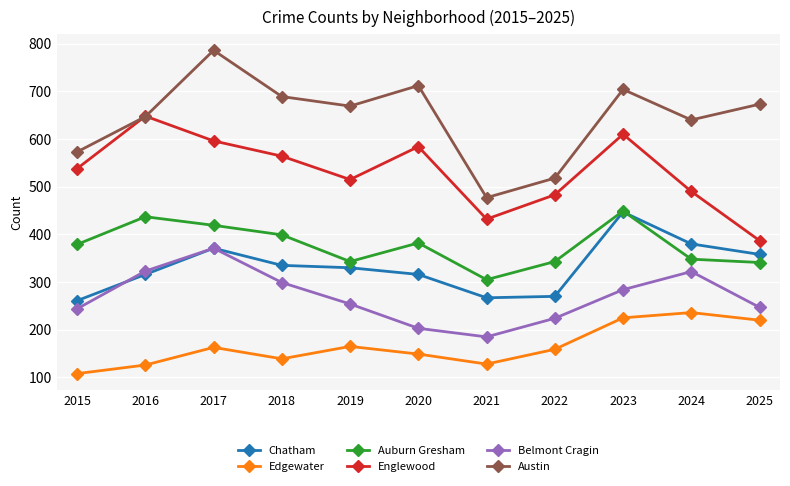

Is this an area chart (filled region under the line)?

No